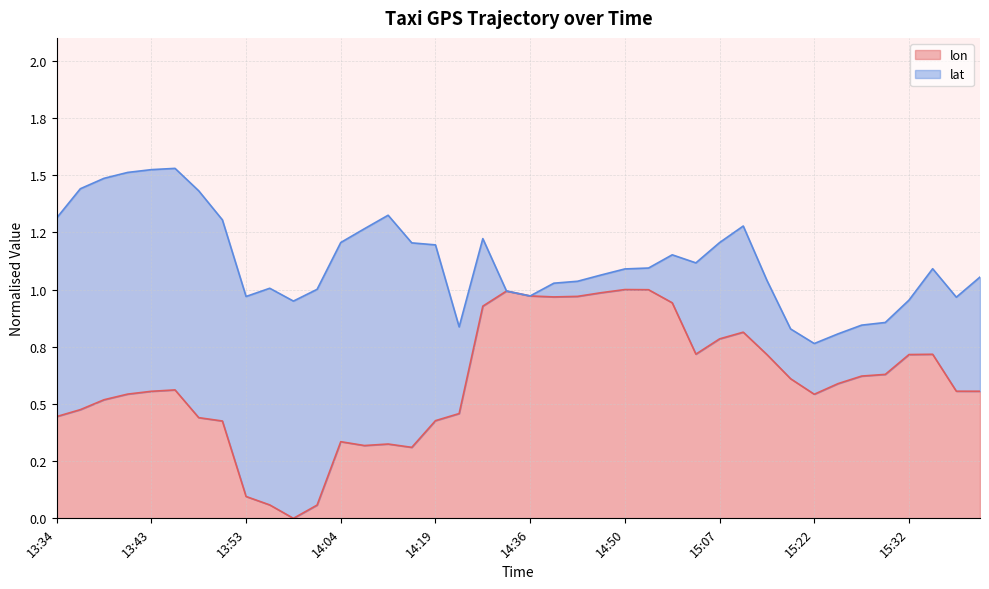

Does the chart have visible grid lines?

Yes